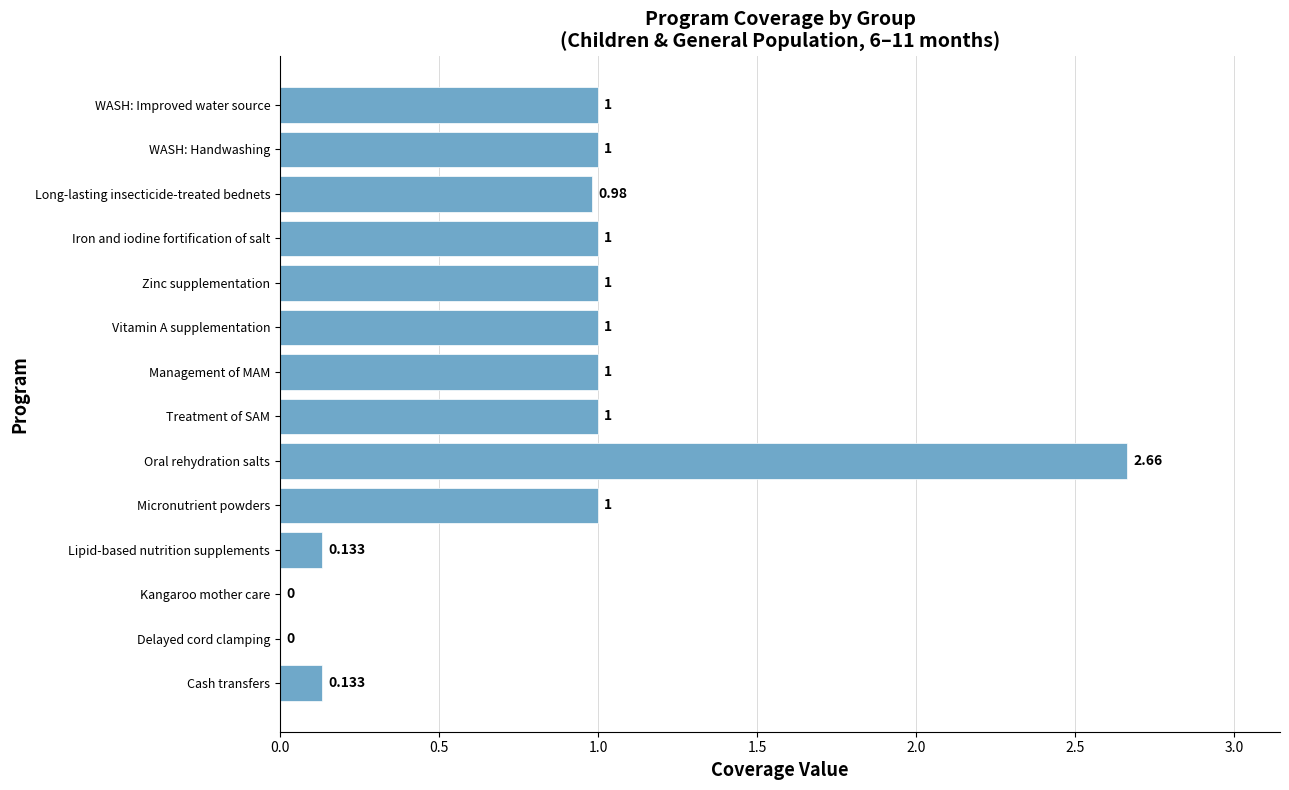

Between Delayed cord clamping and Oral rehydration salts, which is larger?

Oral rehydration salts